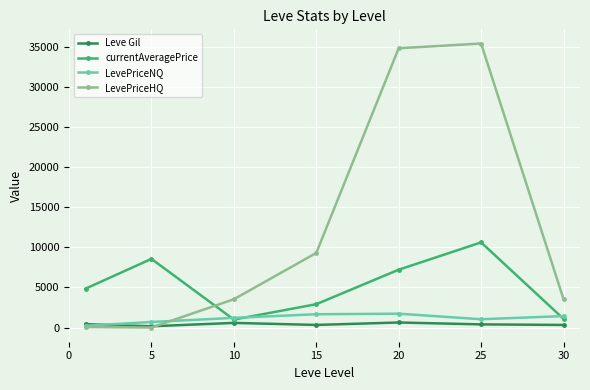

Which series has the largest range (max minus min)?

LevePriceHQ